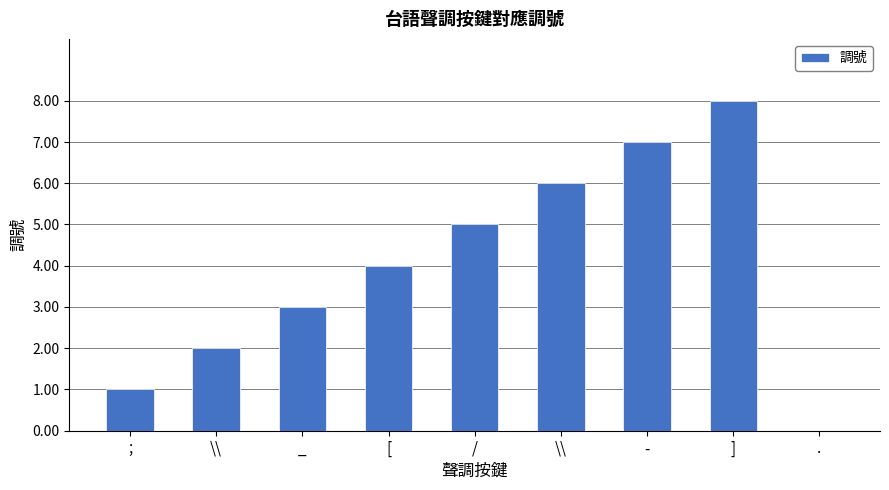

How many positive values are there?

8